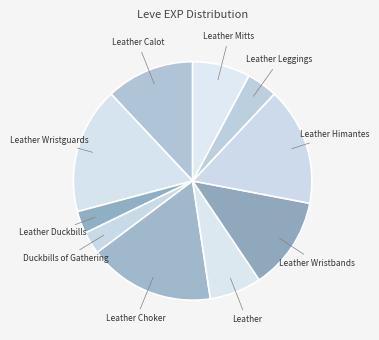

How many segments does this pie chart have?

10